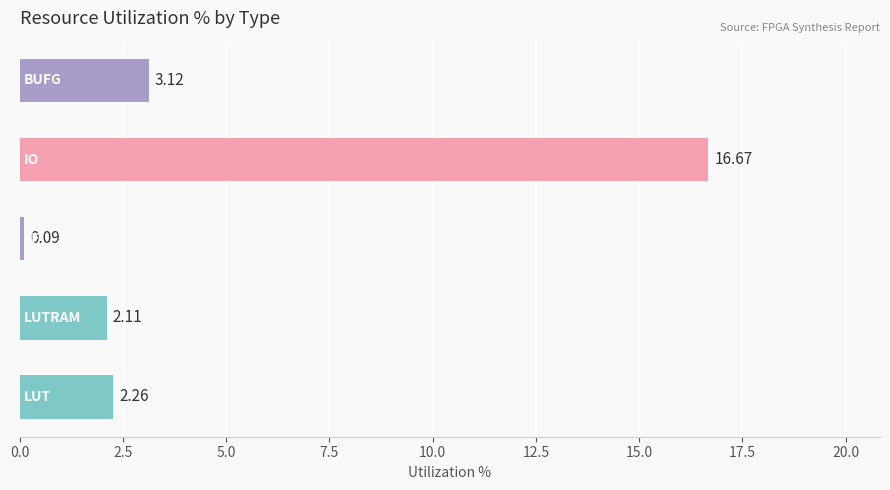

What is the difference between the maximum and second lowest values?

14.6